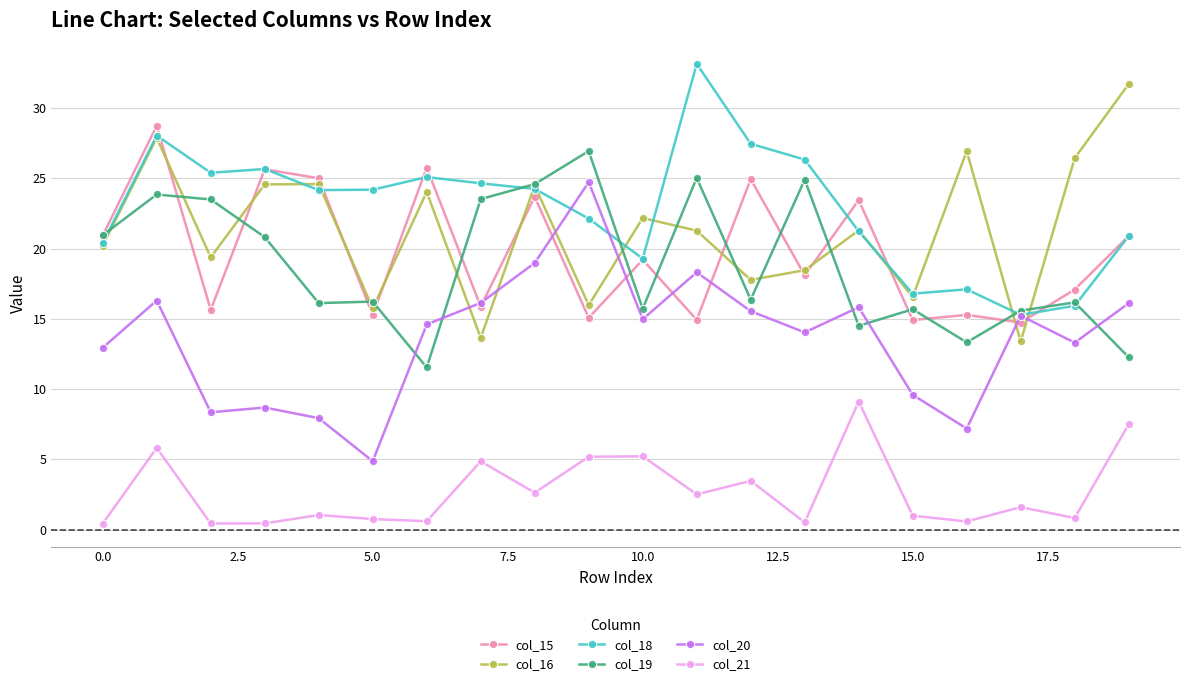

Which series has the largest total across all categories?

col_18